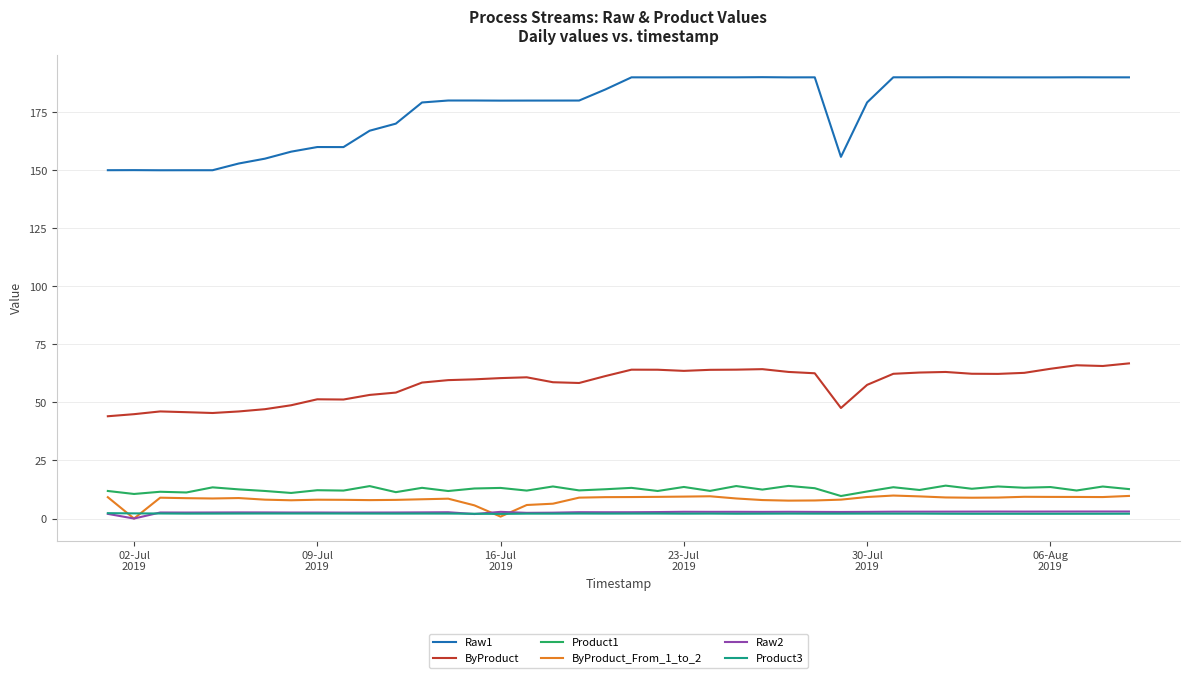

What is the maximum value for ByProduct_From_1_to_2?

9.9